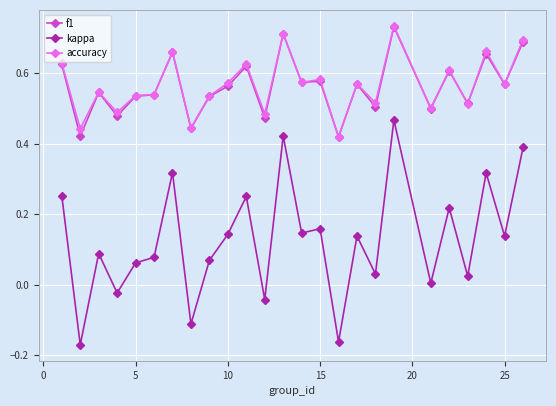

True or false: kappa has more than 0 interior local peaks.

True